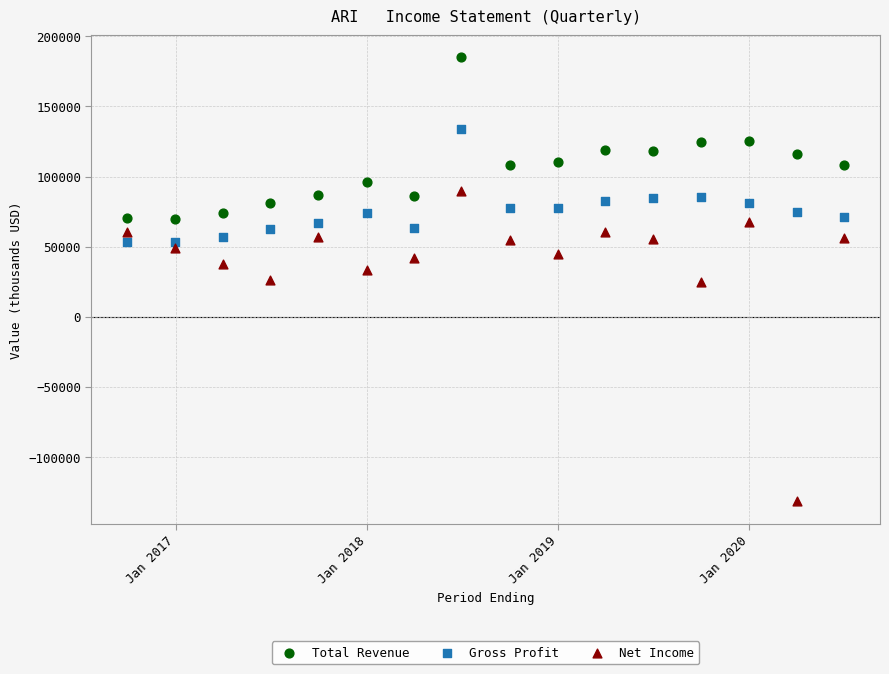

Which series has the largest Y range (max minus min)?

Net Income